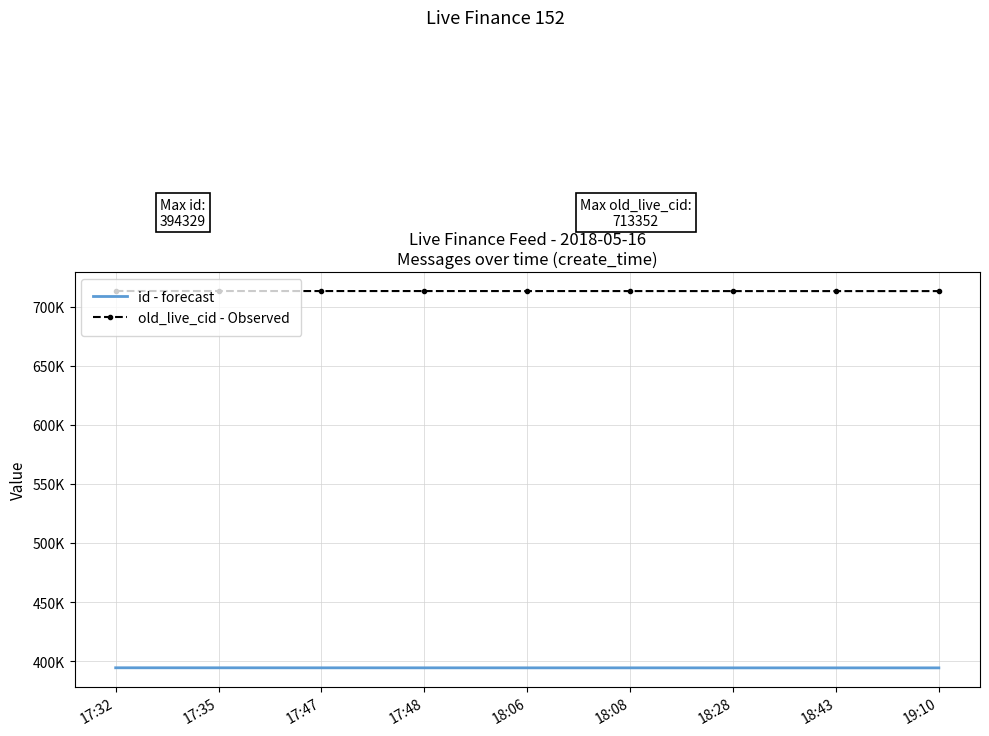

True or false: old_live_cid - Observed and id - forecast intersect in this chart.

False